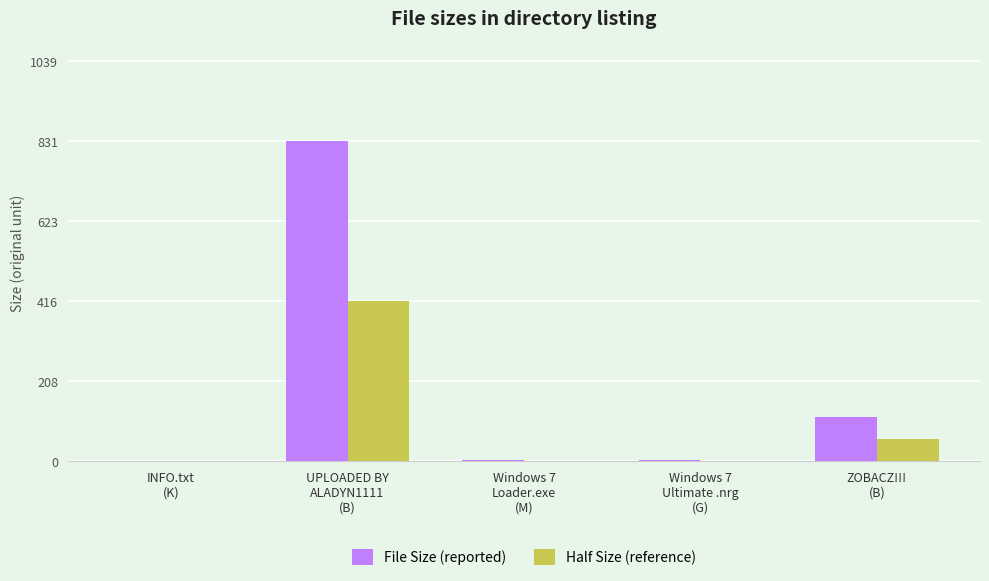

What is the difference between the File Size (reported) values at INFO.txt
(K) and Windows 7
Loader.exe
(M)?

1.2